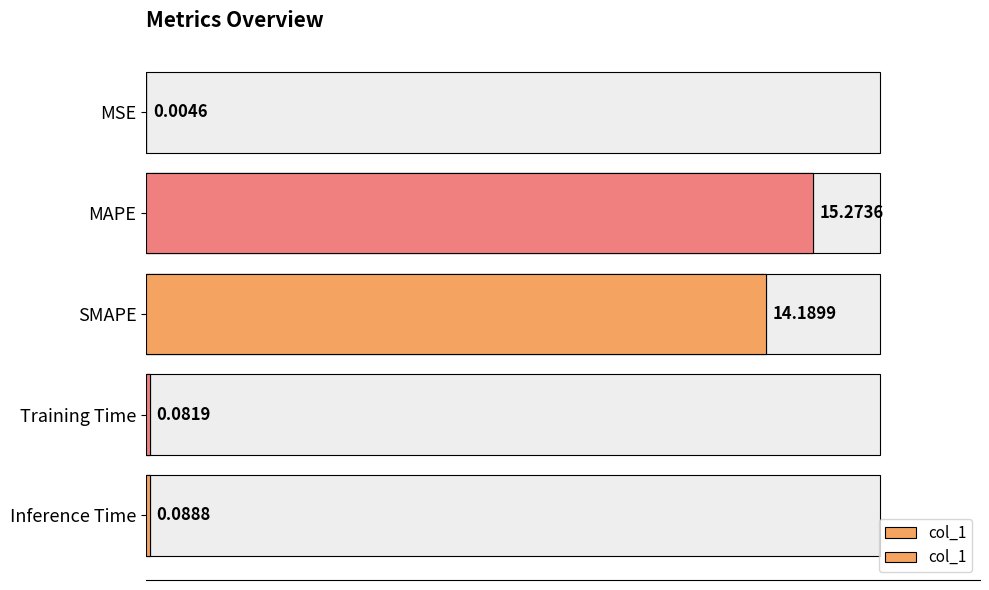

What is the difference between the second highest and minimum values?

14.2